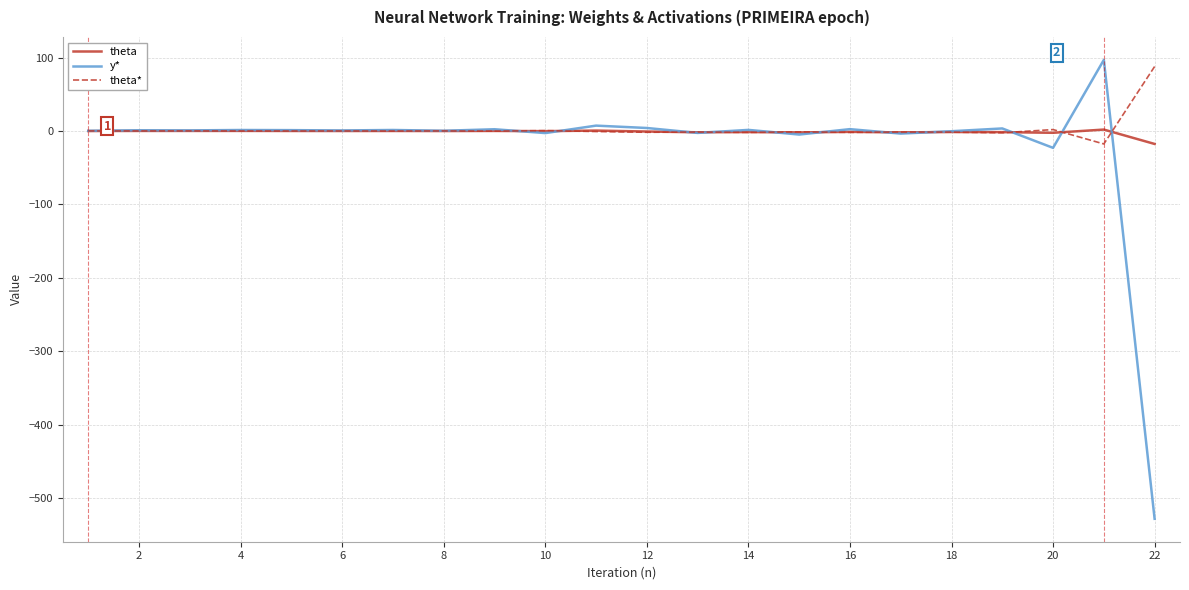

Which series has the widest spread of values?

y*